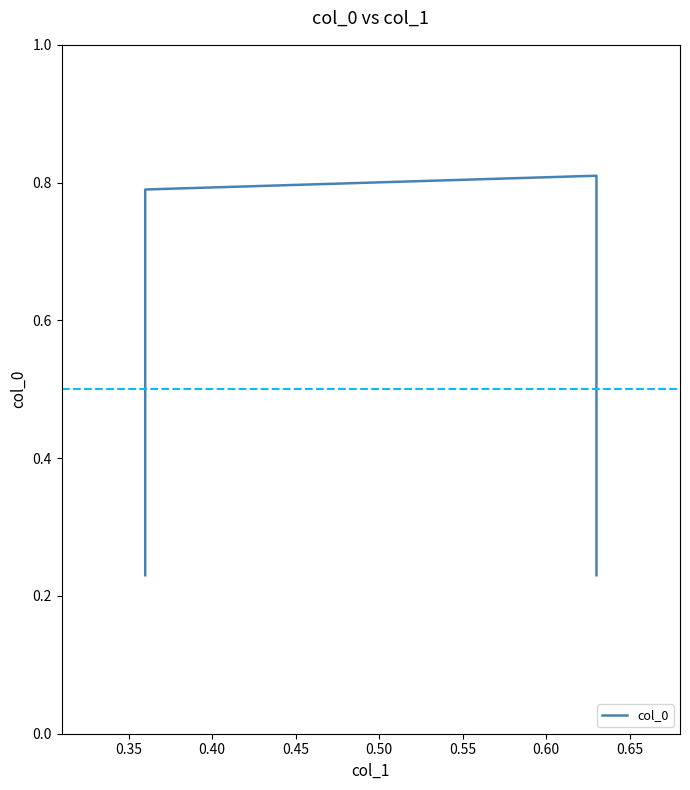

True or false: there are more than 2 points higher than both neighbors.

False